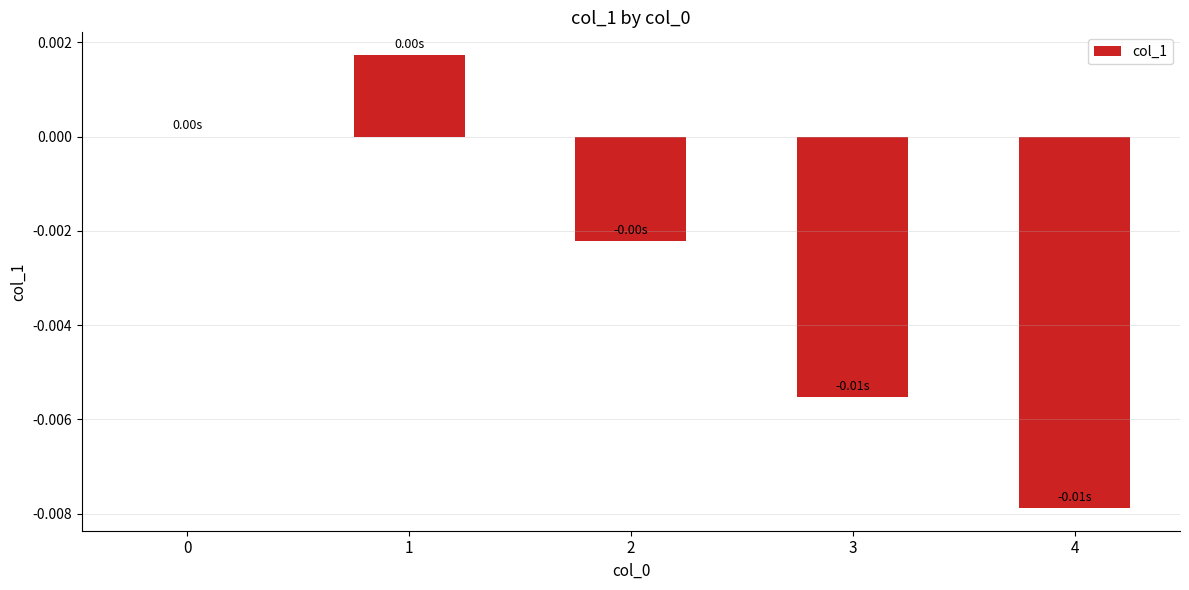

Which has a higher value, 3 or 4?

3